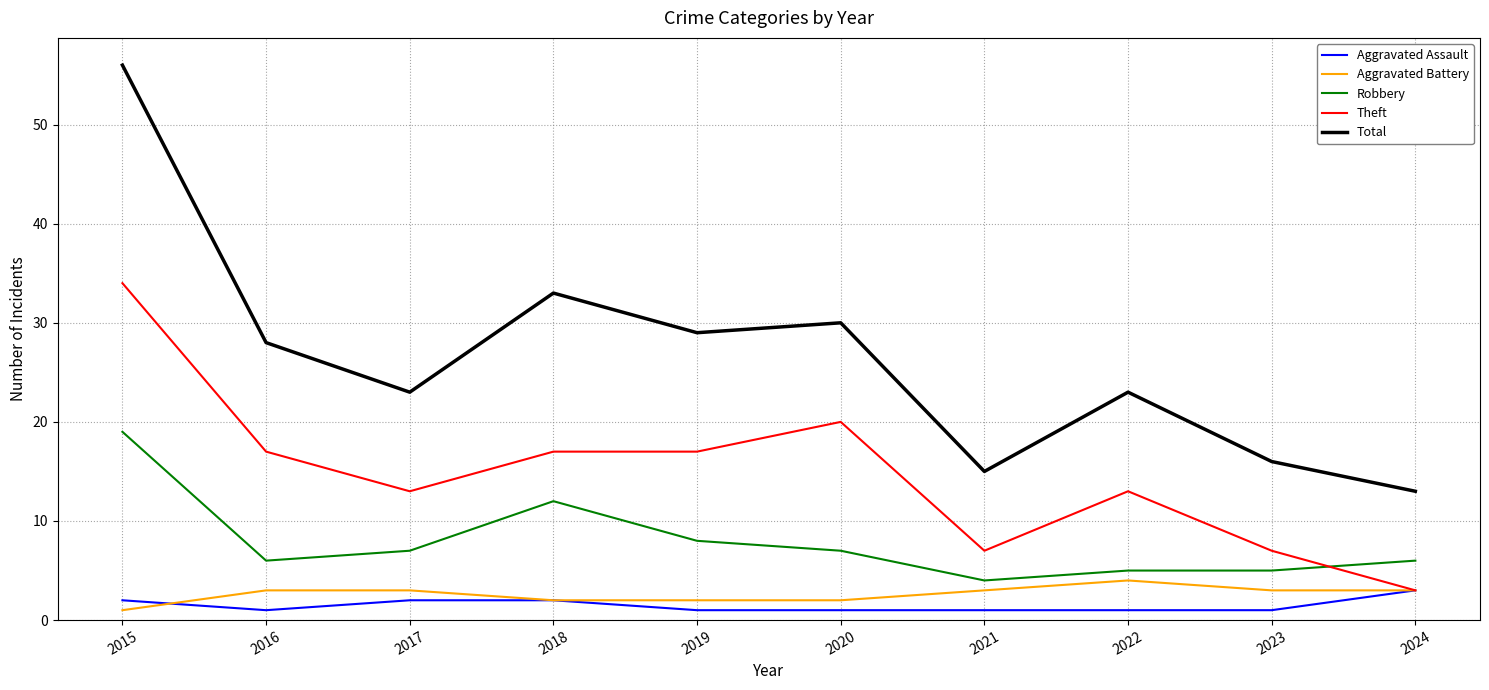

Does the chart have visible grid lines?

Yes